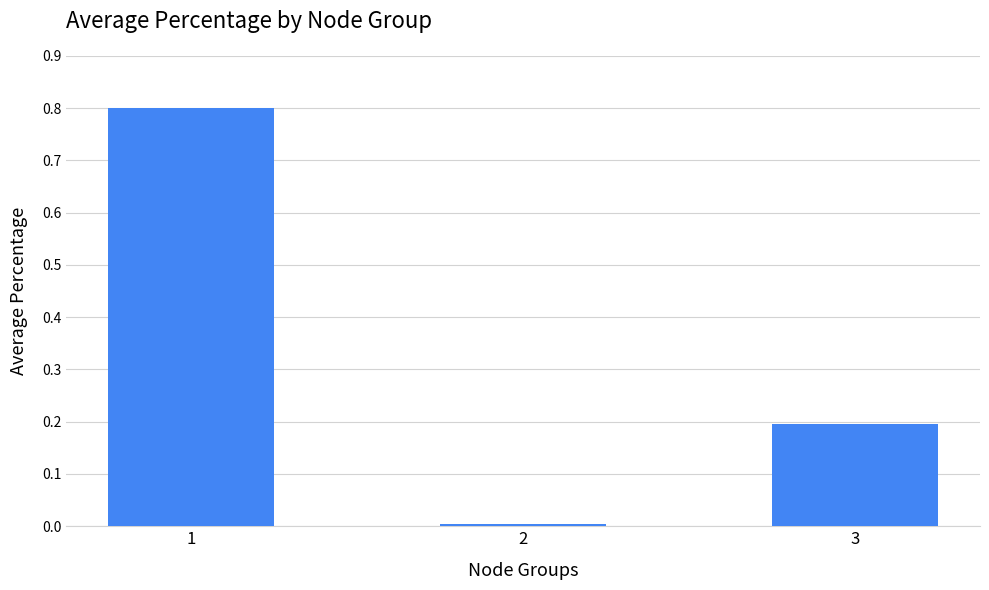

What is the value of the 3rd bar from the left?

0.2